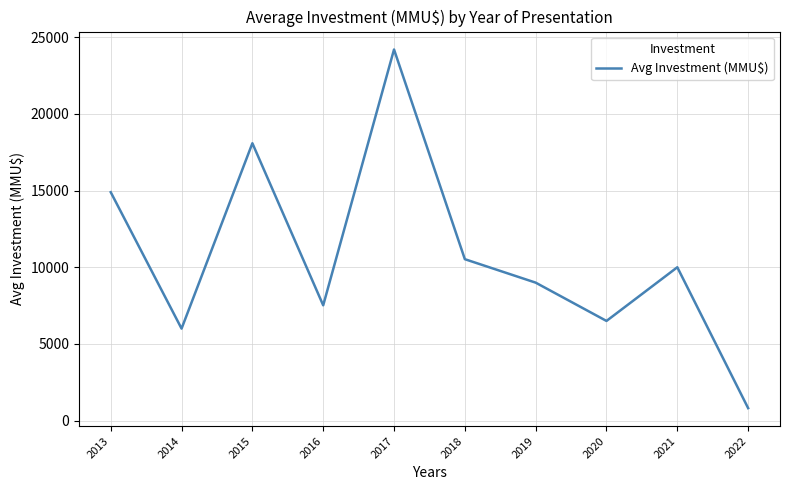

List the labels in order of value, largest first.

2017, 2015, 2013, 2018, 2021, 2019, 2016, 2020, 2014, 2022